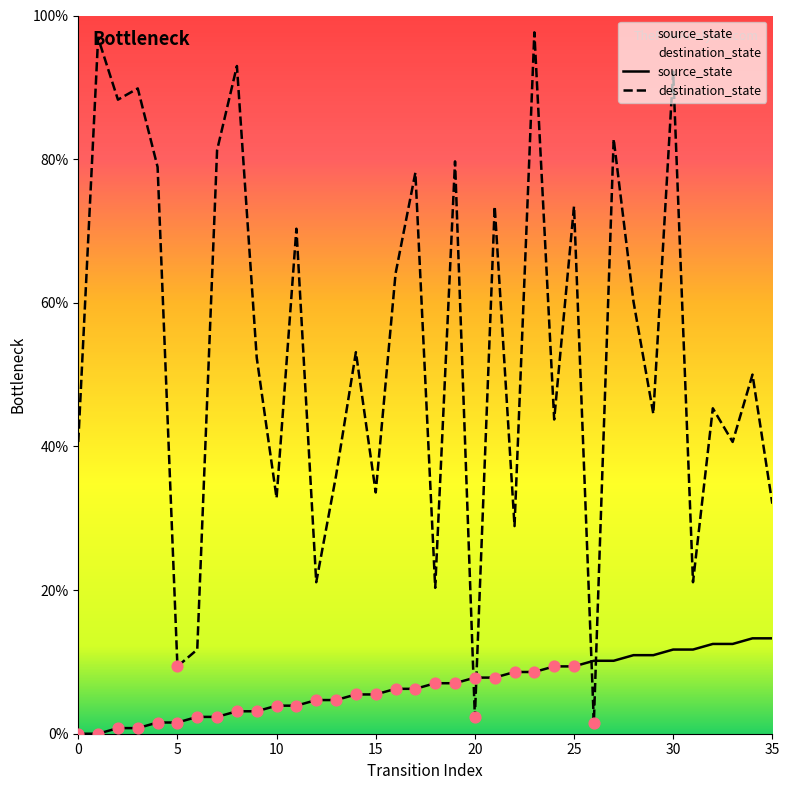

Is the value of destination_state at 28 greater than the value of source_state at 13?

Yes